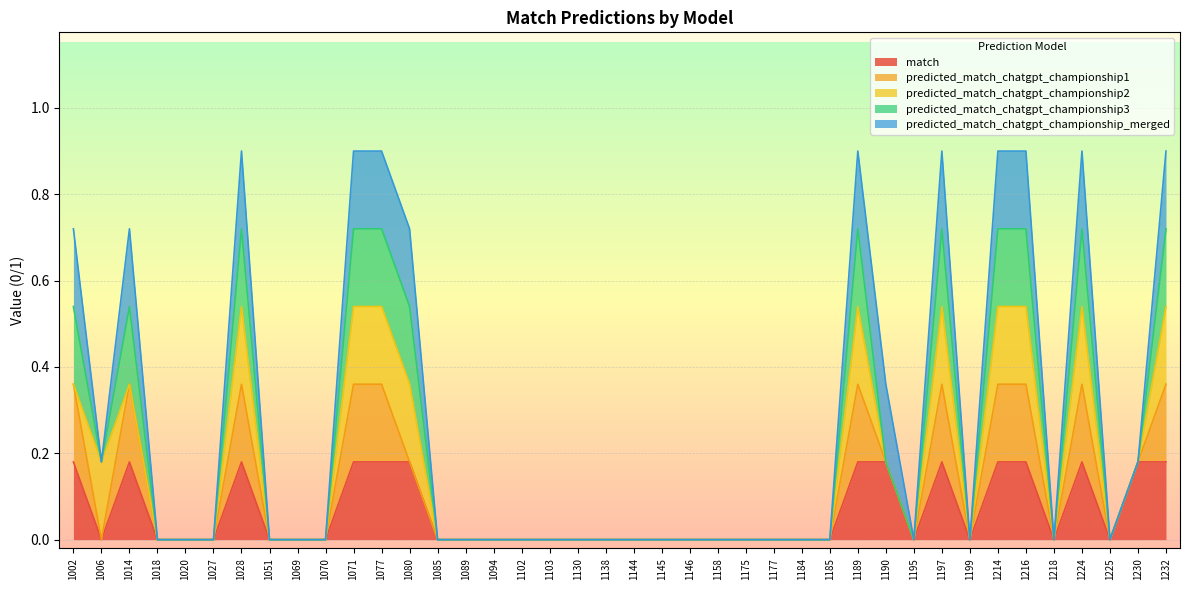

Which series has the largest total across all categories?

match